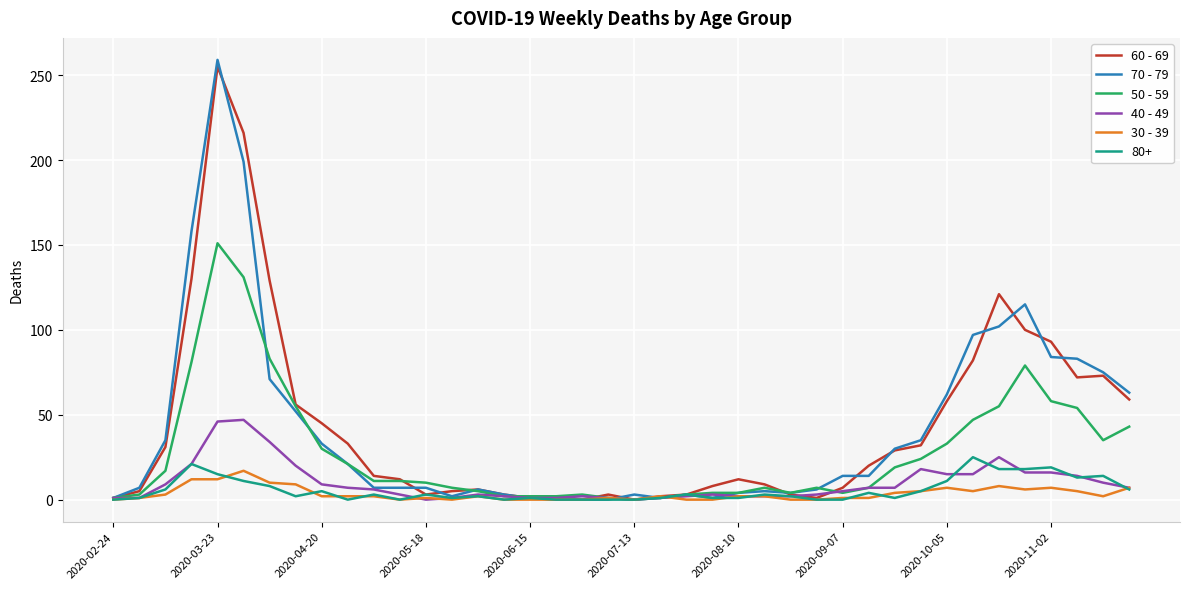

Which series has the widest spread of values?

70 - 79